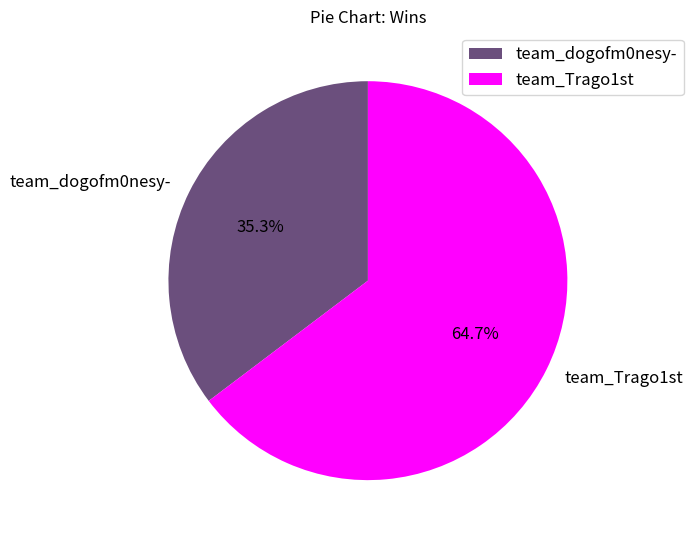

What is the largest slice in the pie chart?

team_Trago1st